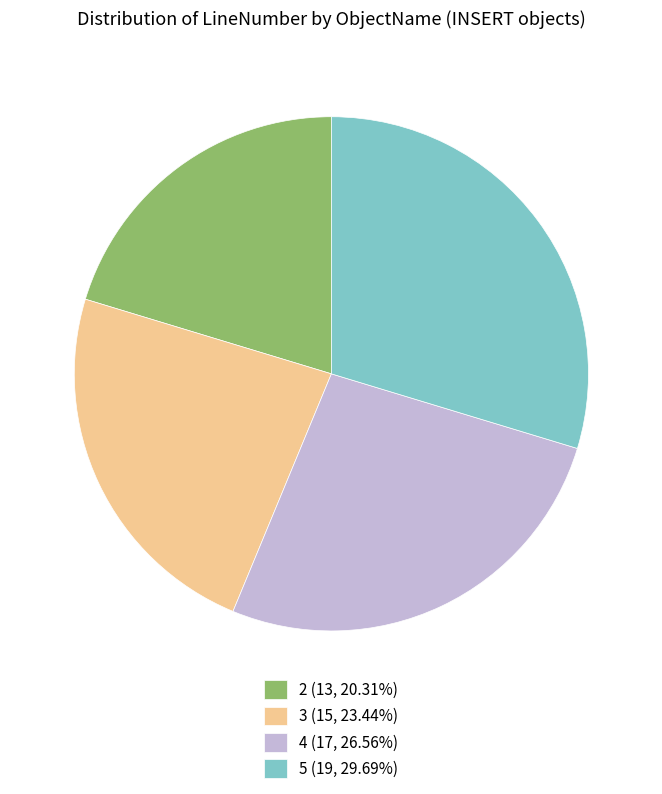

How many segments does this pie chart have?

4